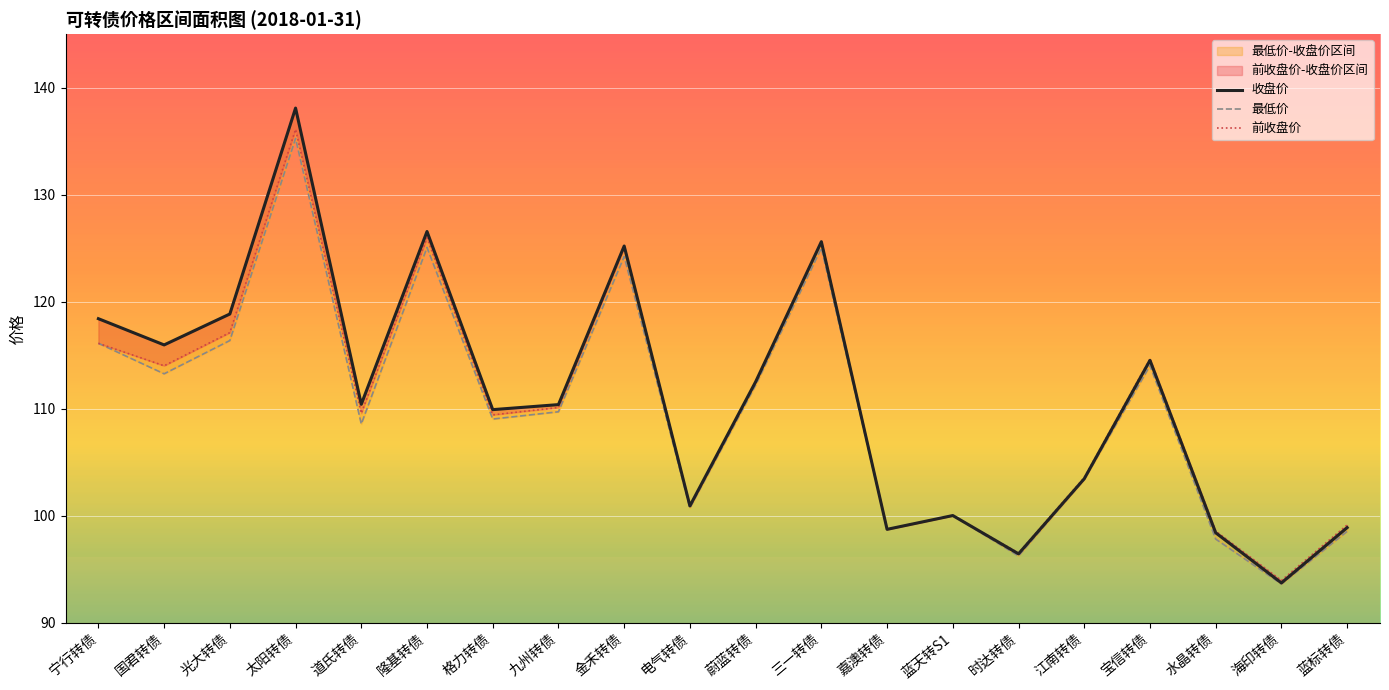

How many interior local peaks does the 收盘价 series have?

6